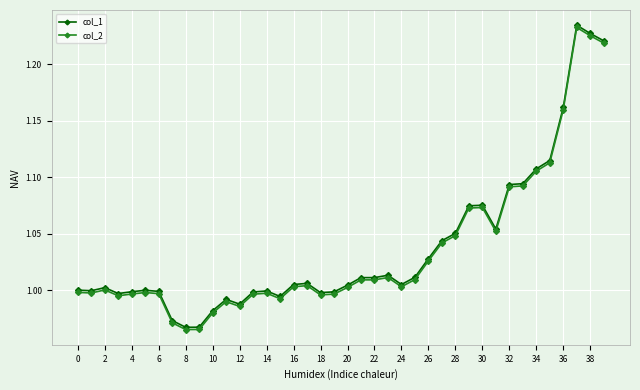

True or false: col_1 has more than 0 interior local peaks.

True